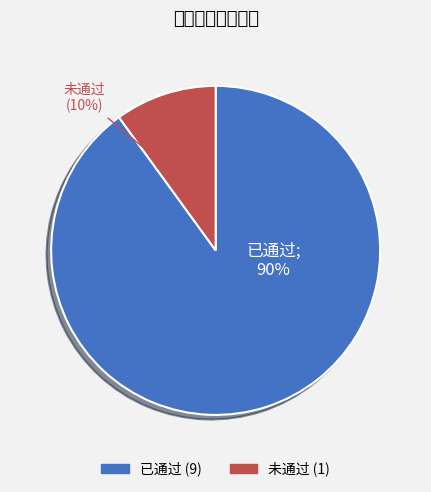

What is the largest slice in the pie chart?

已通过